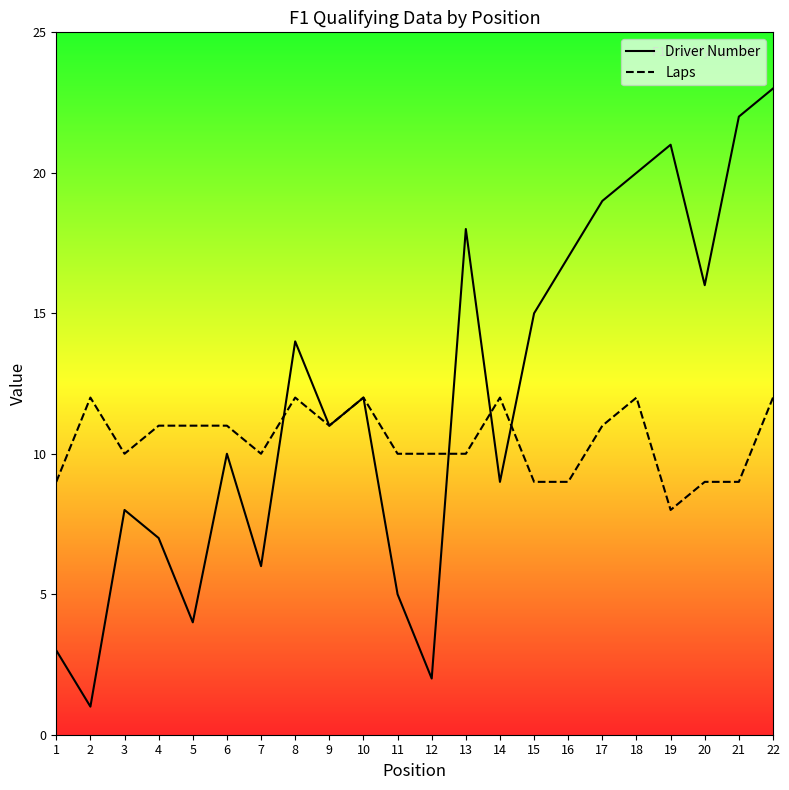

True or false: Laps and Driver Number intersect in this chart.

True